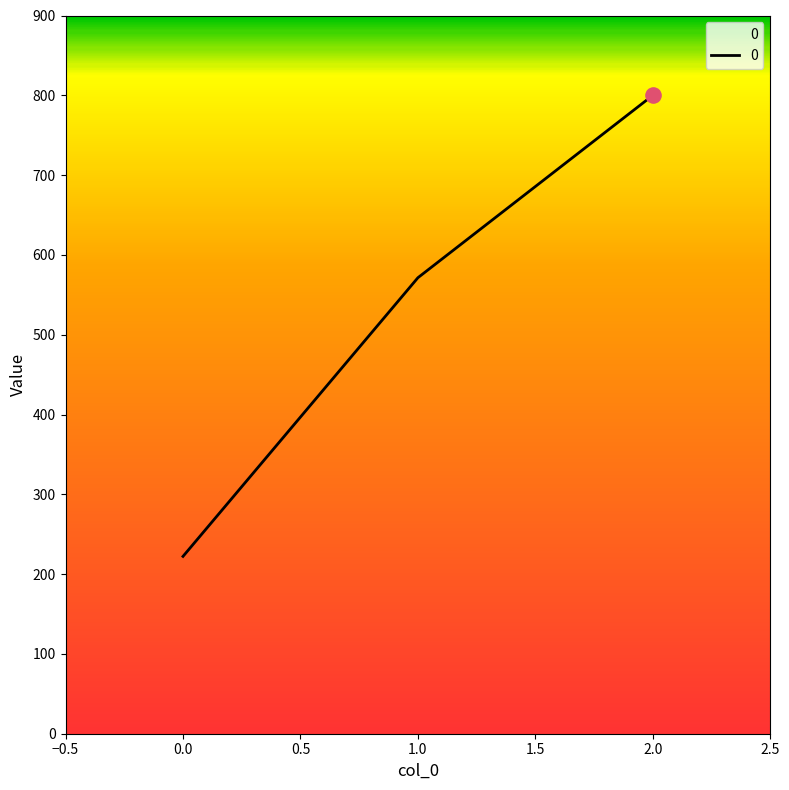

Approximately how many times larger is the value at 1.0 compared to 0.0?

2.6